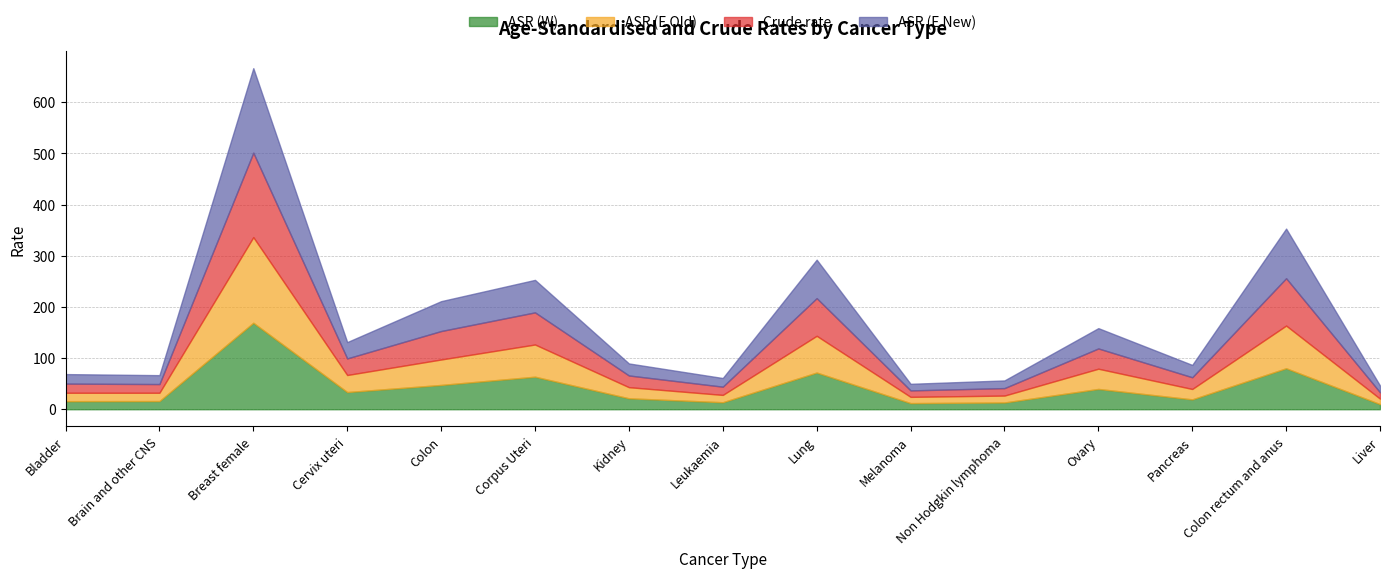

At how many categories does at least one series exceed 34?

6